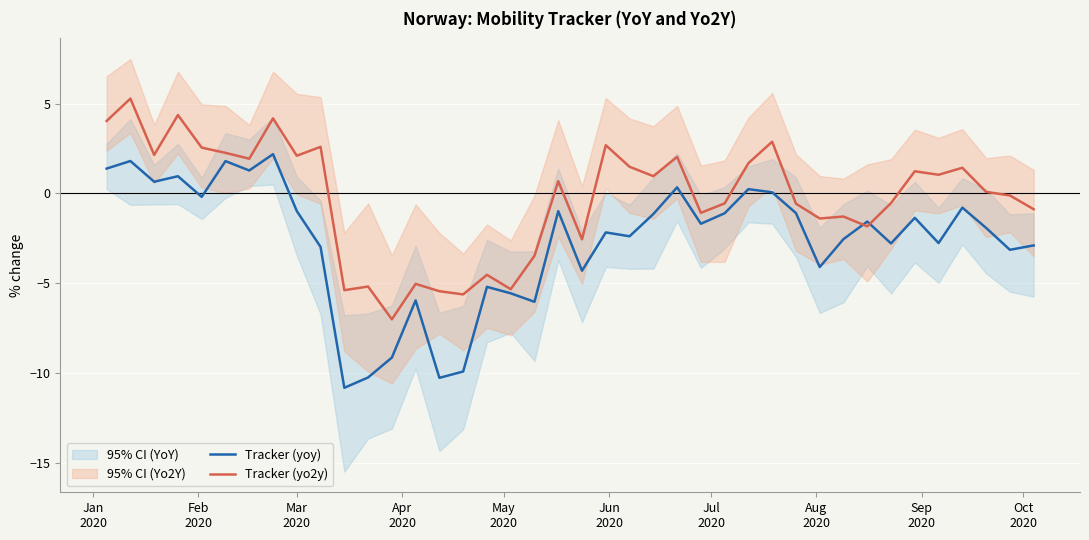

What is the maximum value for Tracker (yoy)?

2.2